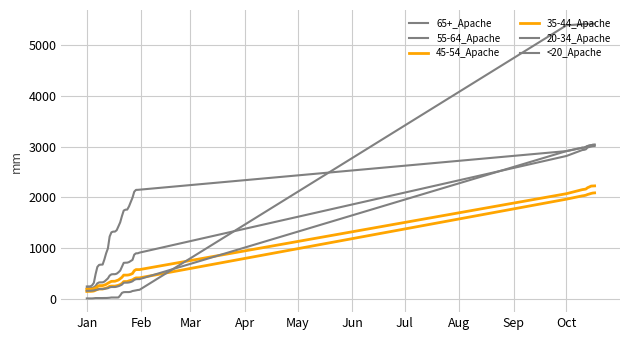

At how many categories does at least one series exceed 4503?

9